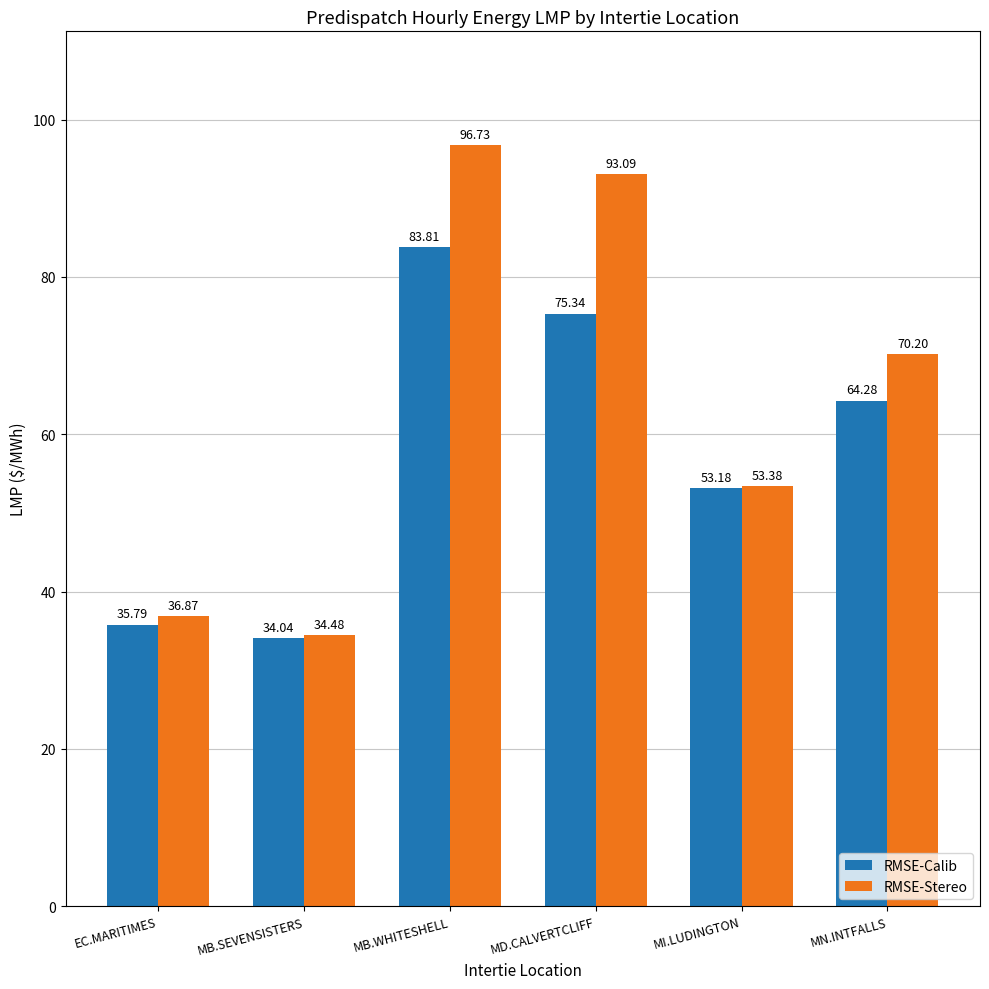

What position from the left is MB.SEVENSISTERS?

2